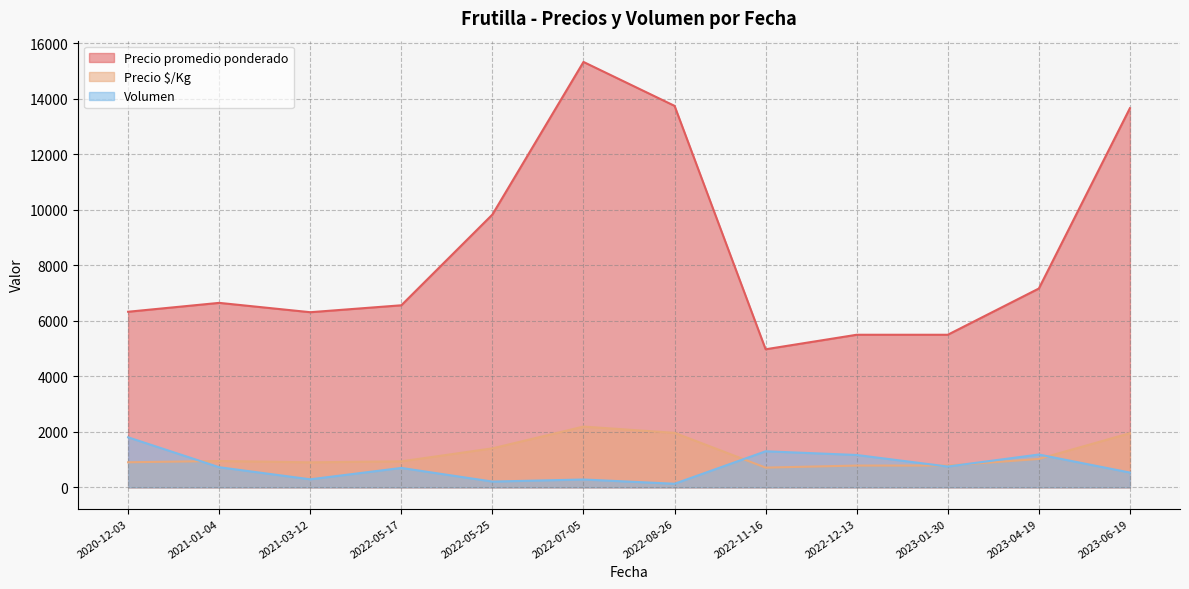

The value of Precio promedio ponderado at 2021-03-12 is 9571.2. True or false?

False